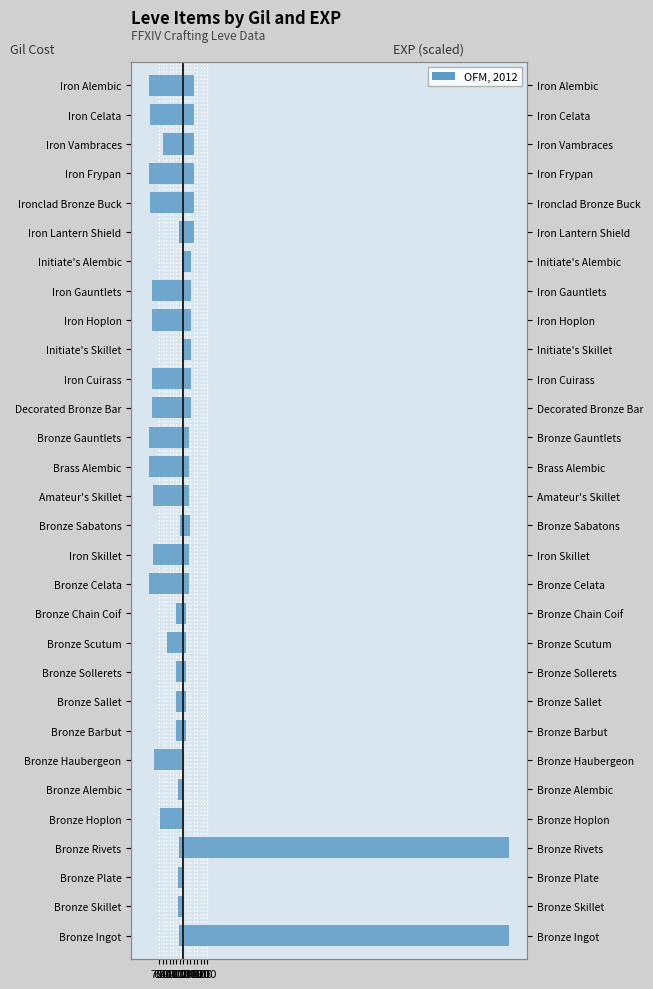

Which series has the largest range (max minus min)?

Leve EXP